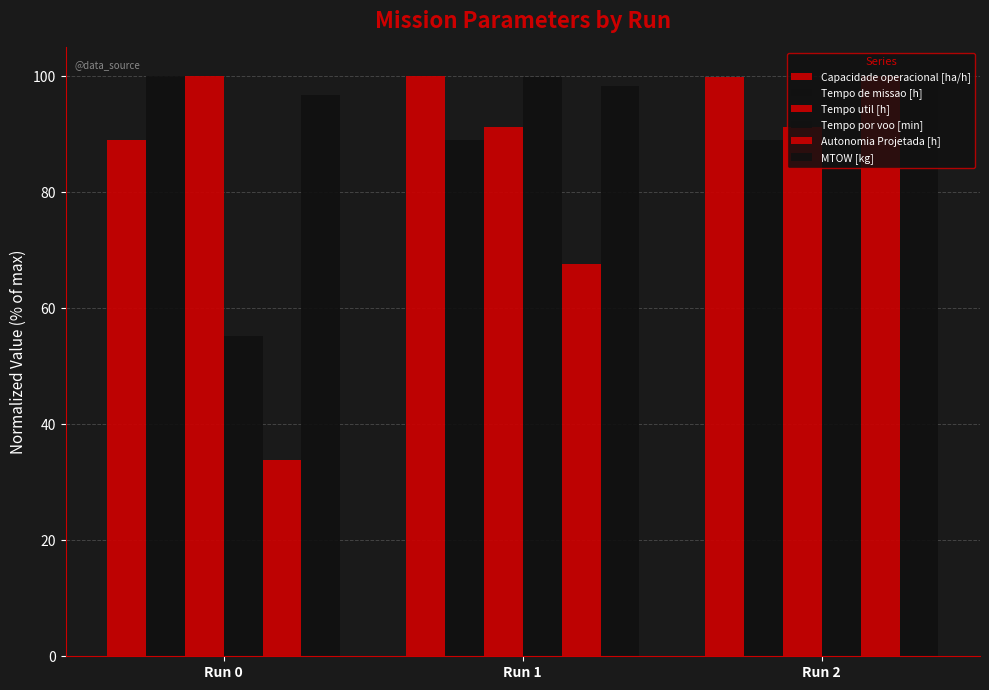

How many values in the Capacidade operacional [ha/h] series are below 99?

1